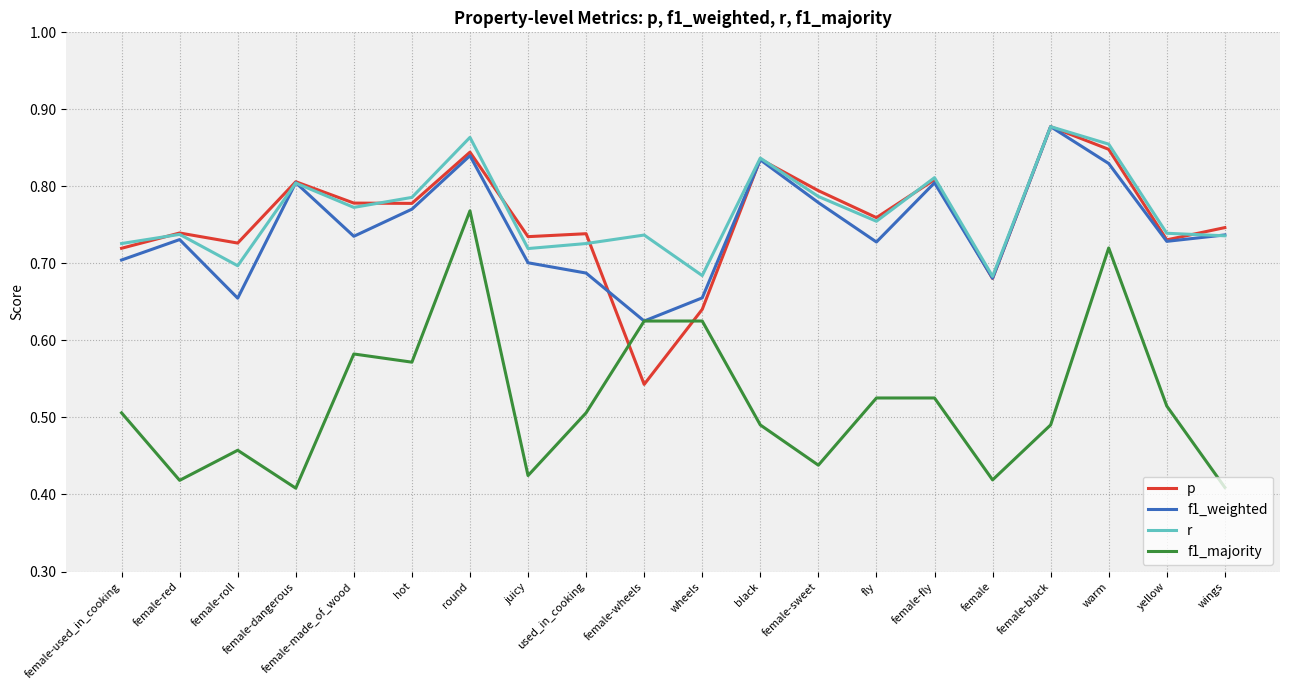

At which label does f1_weighted reach its peak?

female-black